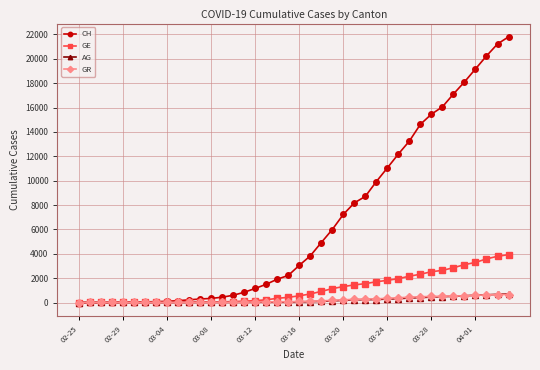

How many values in the CH series are below 3048?

20